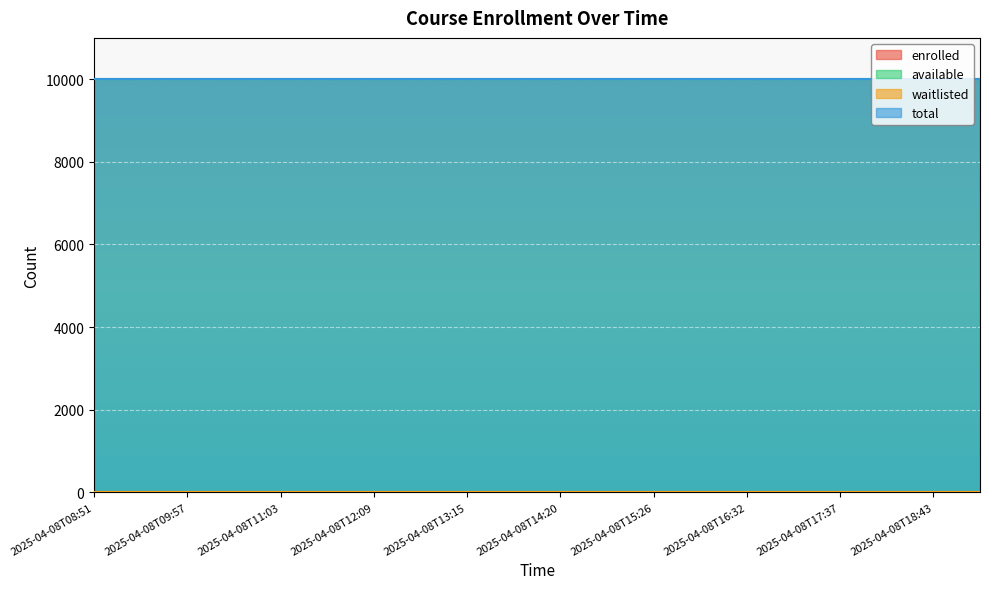

Reading left to right, extract all data points from this chart.

enrolled: 0	0	0	0	0	0	0	0	0	0	0	0	0	0	0	0	0	0	0	0
available: 9999	9999	9999	9999	9999	9999	9999	9999	9999	9999	9999	9999	9999	9999	9999	9999	9999	9999	9999	9999
waitlisted: 0	0	0	0	0	0	0	0	0	0	0	0	0	0	0	0	0	0	0	0
total: 9999	9999	9999	9999	9999	9999	9999	9999	9999	9999	9999	9999	9999	9999	9999	9999	9999	9999	9999	9999